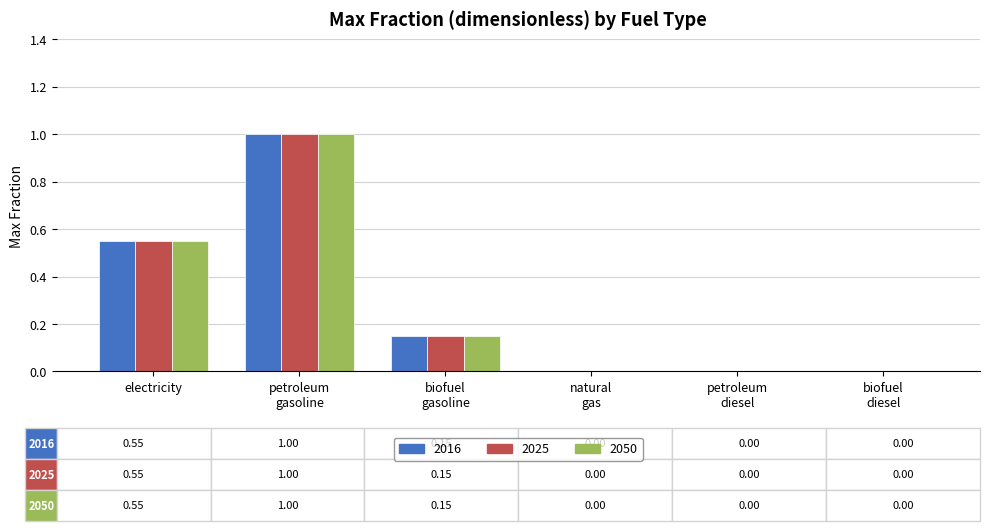

What is the highest value of the 2025 series?

1.0